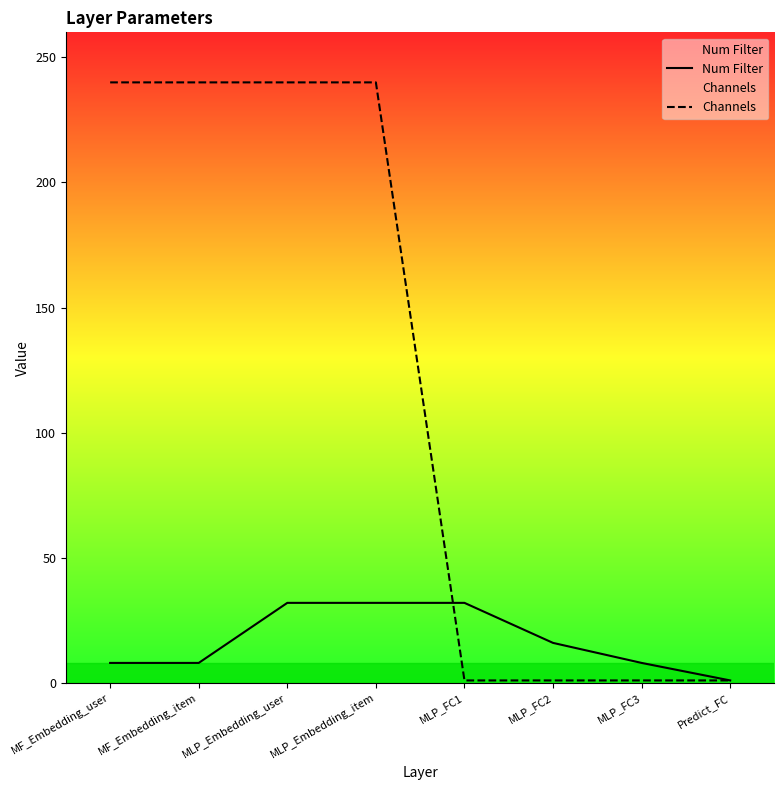

Is the value of Num Filter at MF_Embedding_item greater than the value of Channels at MLP_FC1?

Yes